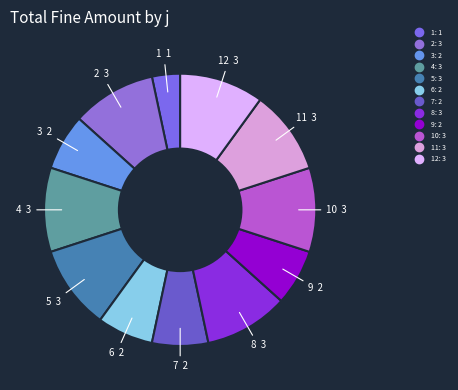

Which slice is the smallest?

1